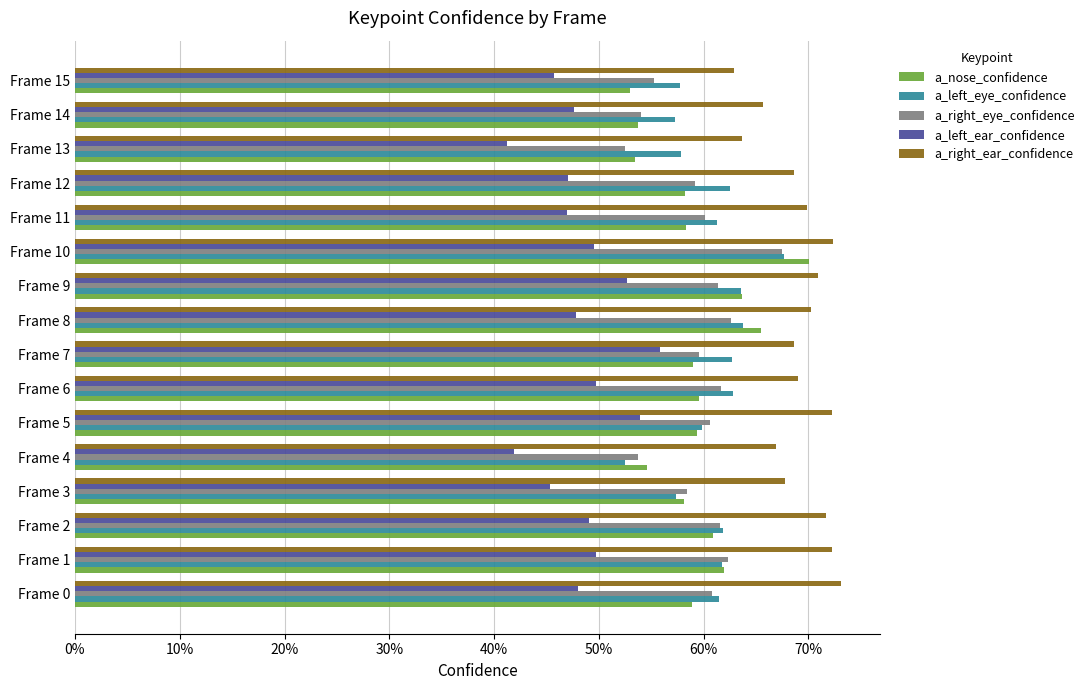

What are all the series names shown in the legend?

a_nose_confidence, a_left_eye_confidence, a_right_eye_confidence, a_left_ear_confidence, a_right_ear_confidence